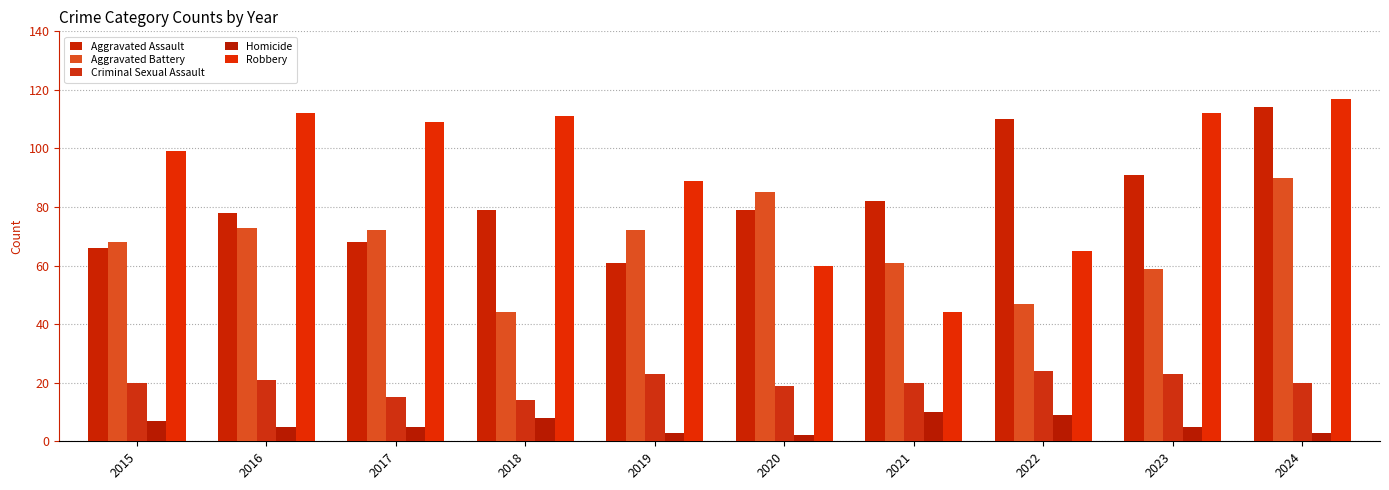

At how many categories does at least one series exceed 42?

10